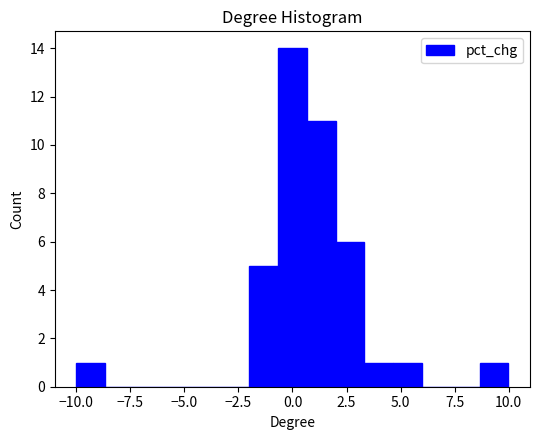

Around what value on the x-axis is the tallest bar? Give the approximate position of its centre, as read against the axis.

0.0